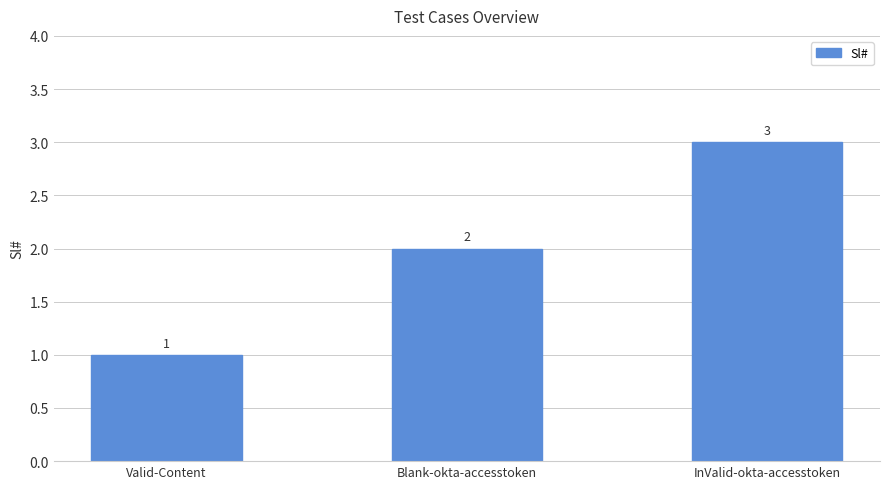

What is the sum of the values at Valid-Content and Blank-okta-accesstoken?

3